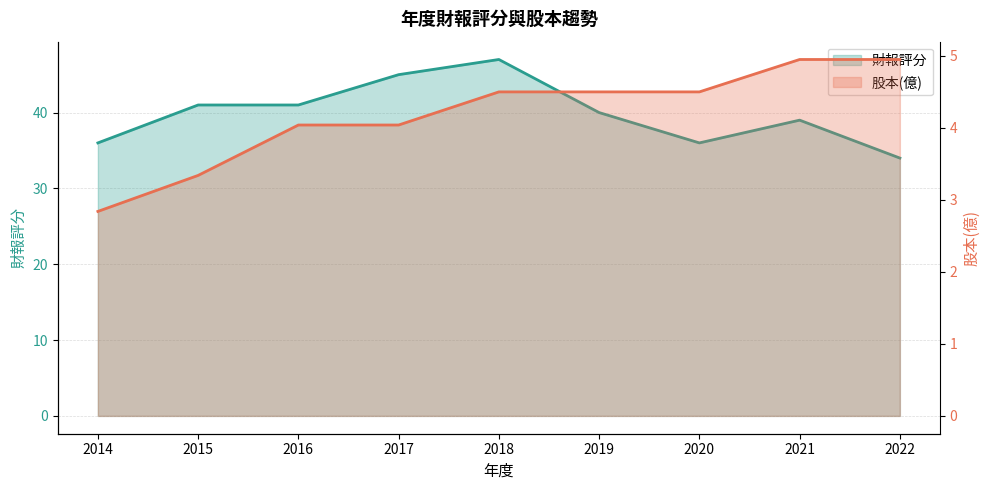

True or false: 股本(億) and 財報評分 intersect in this chart.

False